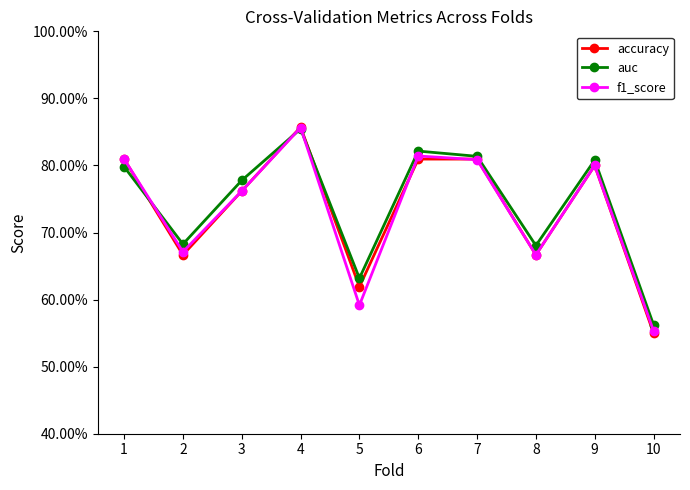

How many times do auc and accuracy cross each other?

3